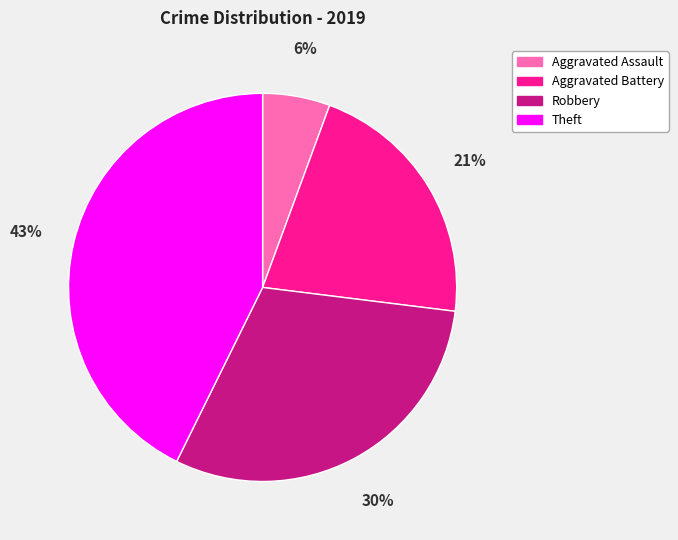

To the nearest percent, what is the average slice percentage?

25%